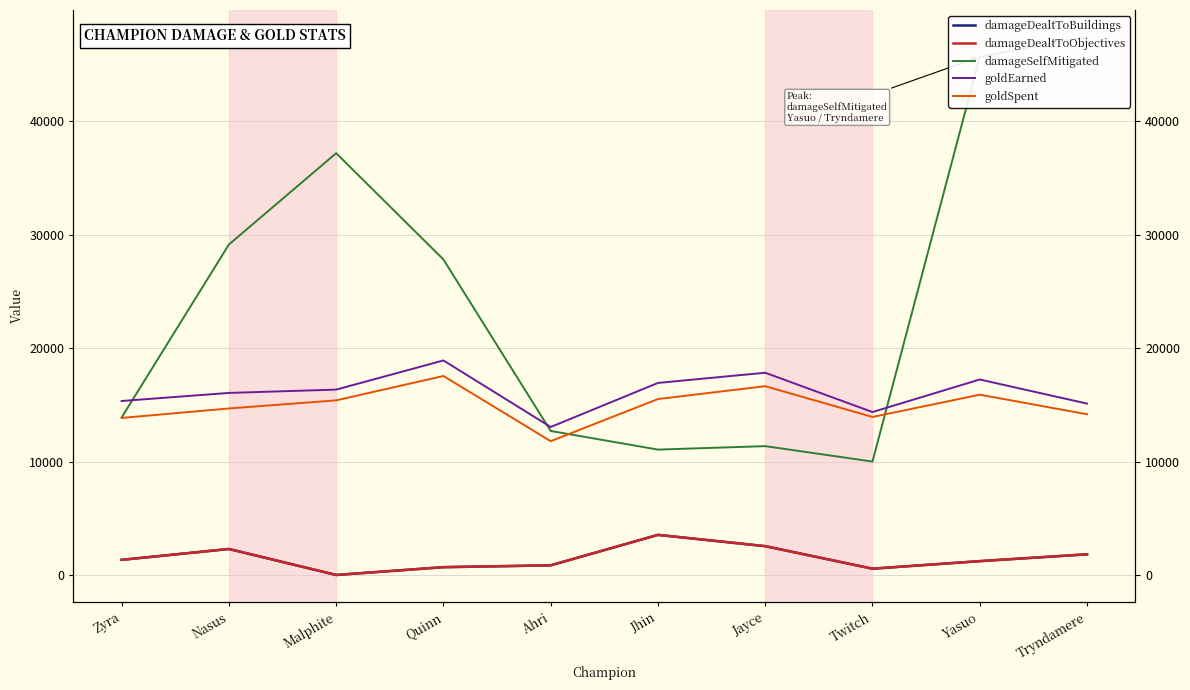

What position from the left is Nasus?

2